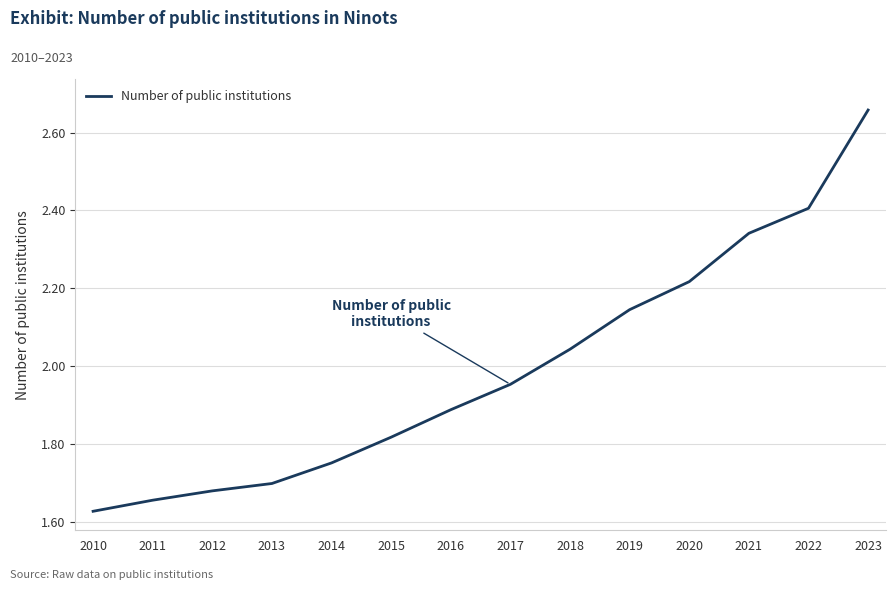

What is the change in value from 2016 to 2023?

+0.8